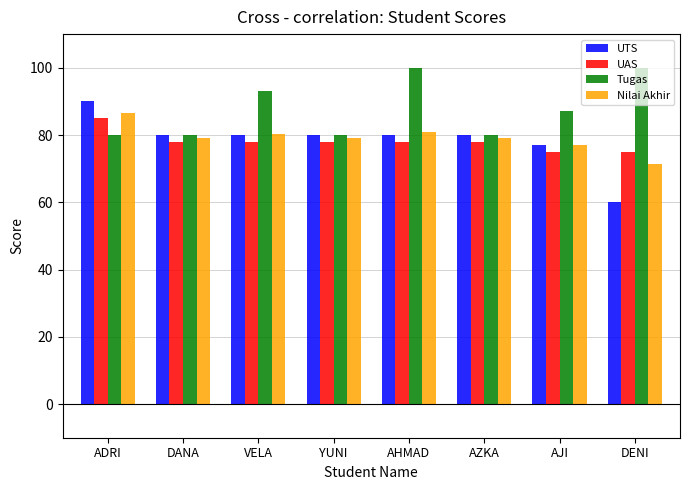

Read the Nilai Akhir value at AJI.

77.0